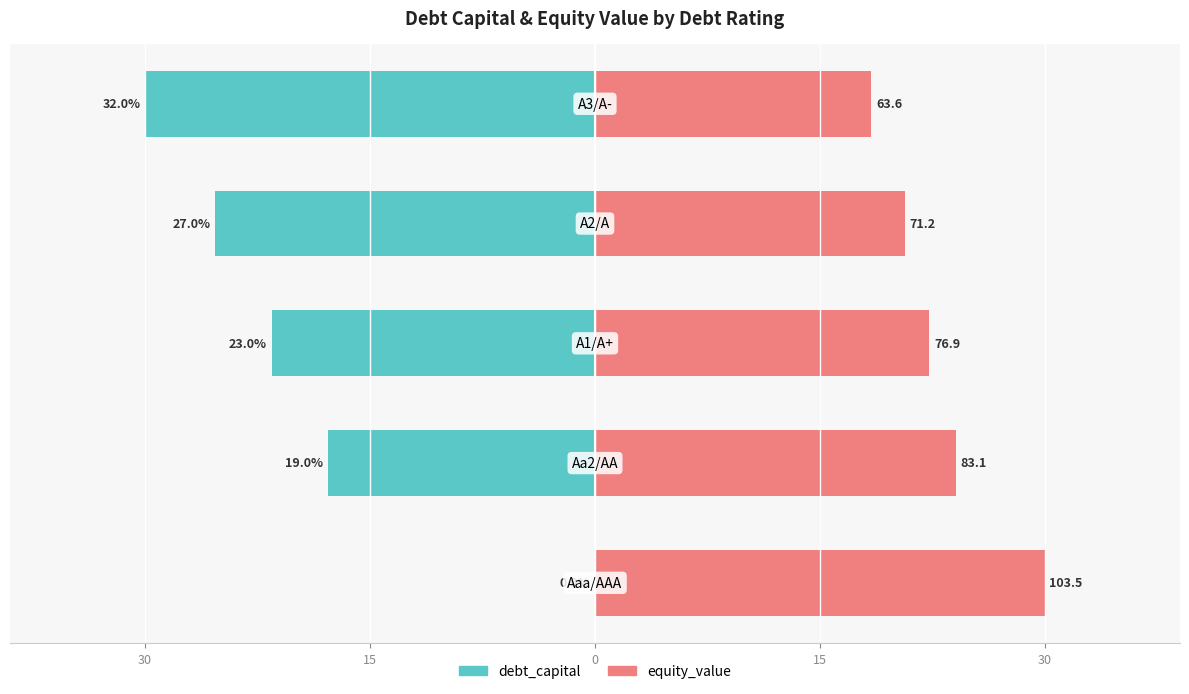

Between 30 and 30, which is larger?

30